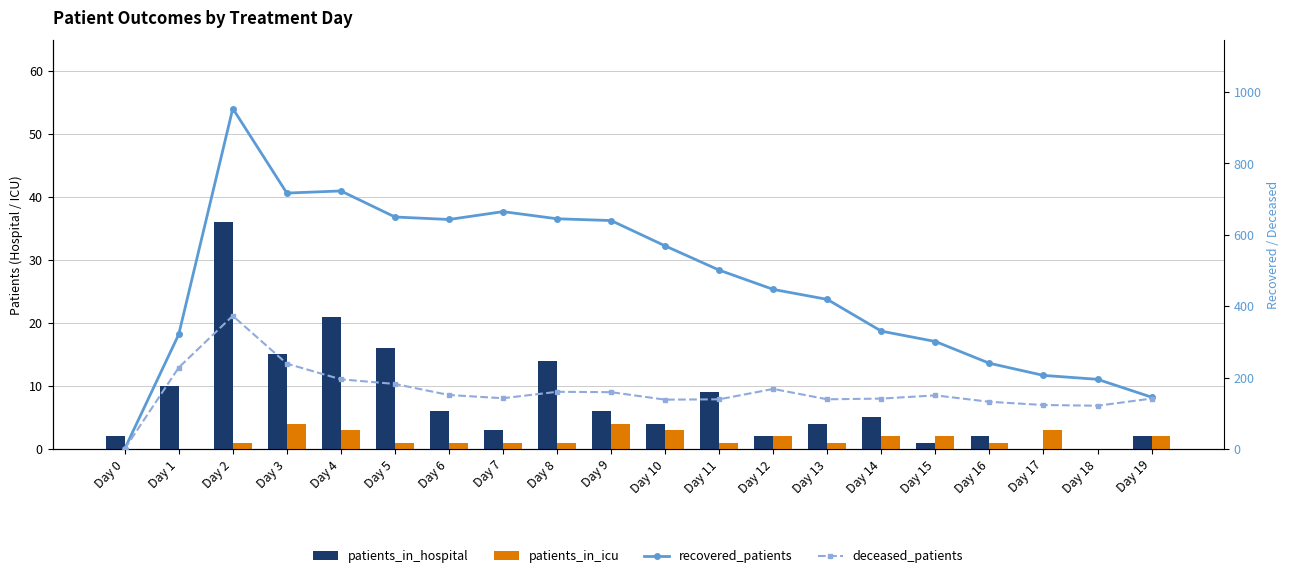

At Day 19, list the series in order from largest to smallest.

recovered_patients, deceased_patients, patients_in_hospital, patients_in_icu